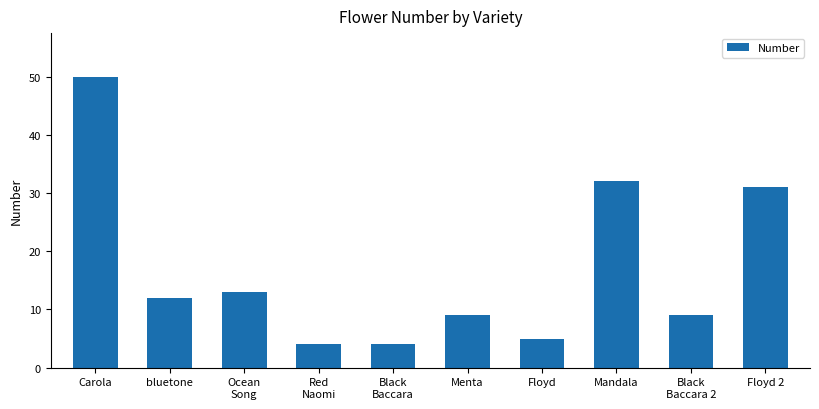

What is the label of the 5th bar from the right?

Menta